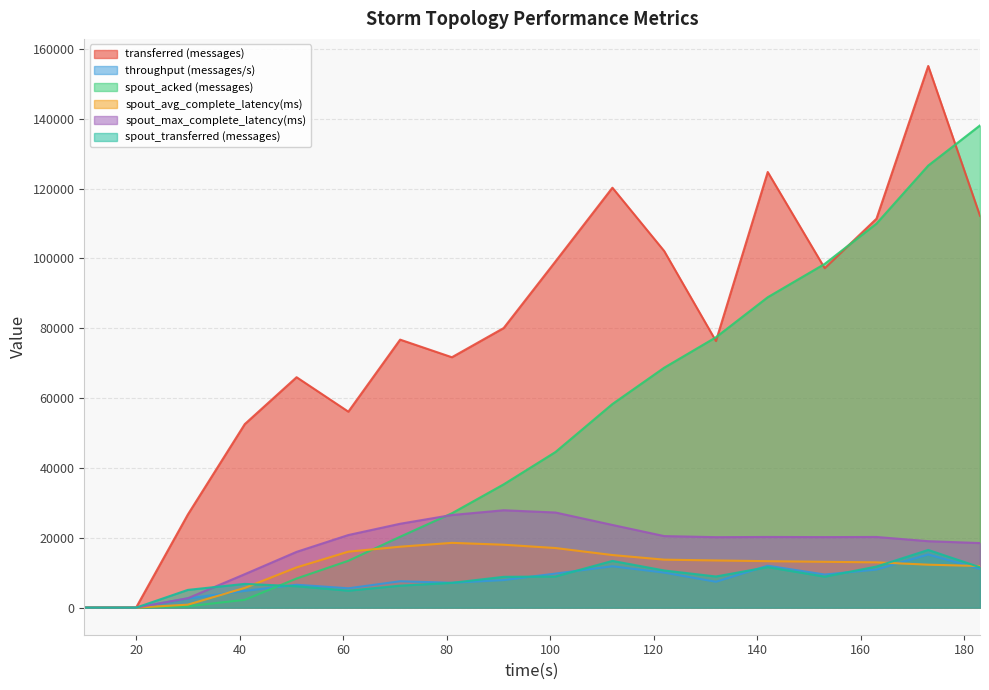

What are all the series names shown in the legend?

transferred (messages), throughput (messages/s), spout_acked (messages), spout_avg_complete_latency(ms), spout_max_complete_latency(ms), spout_transferred (messages)